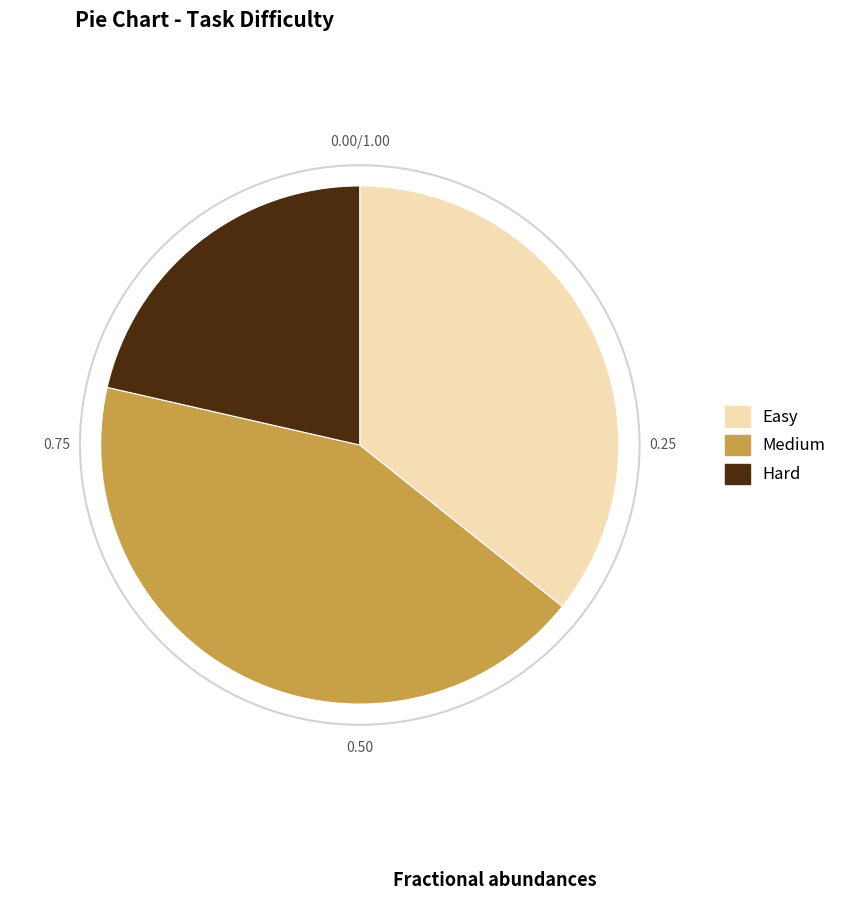

The Medium slice represents 43% of the pie. True or false?

True